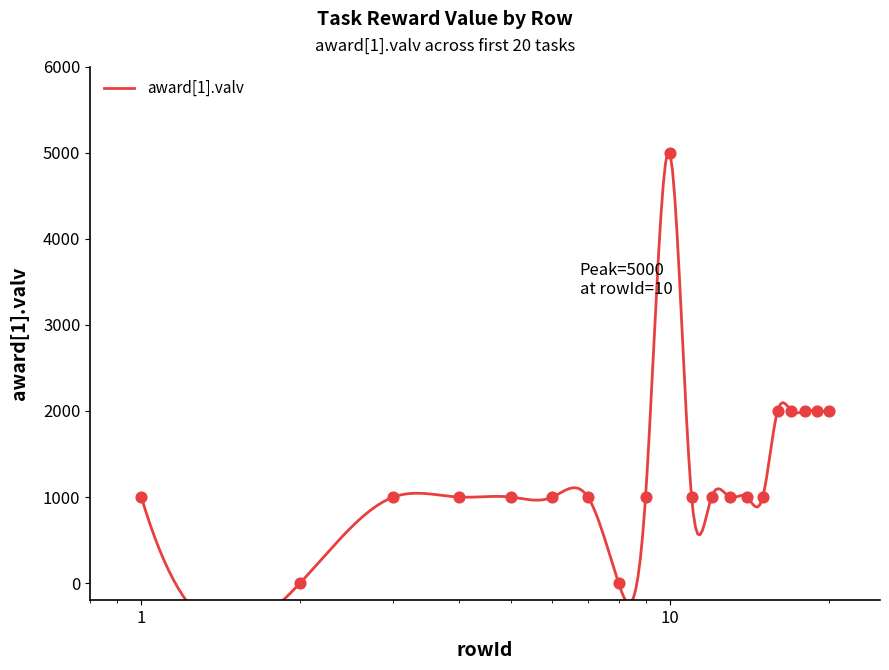

Which has a higher value, 2 or 11?

11